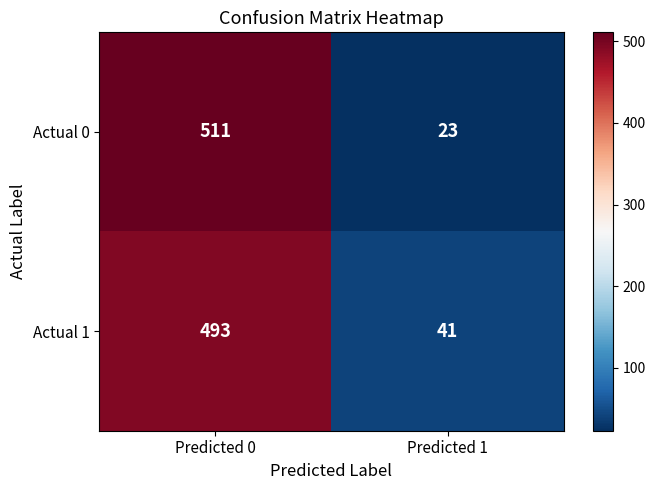

List the series in order of their peak value, highest first.

Actual 0, Actual 1